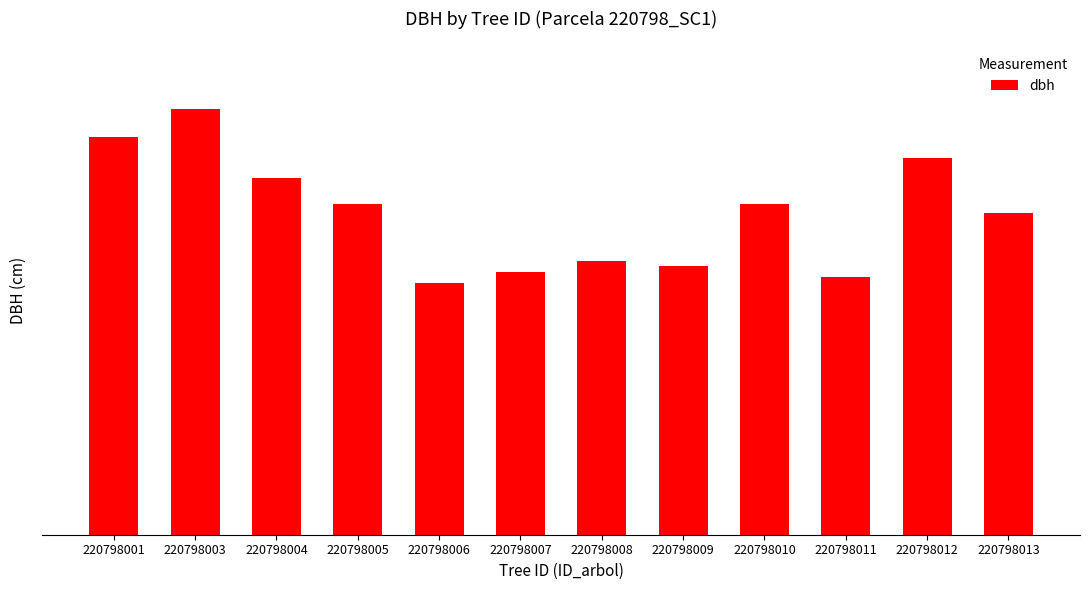

Does the chart contain any negative values?

No